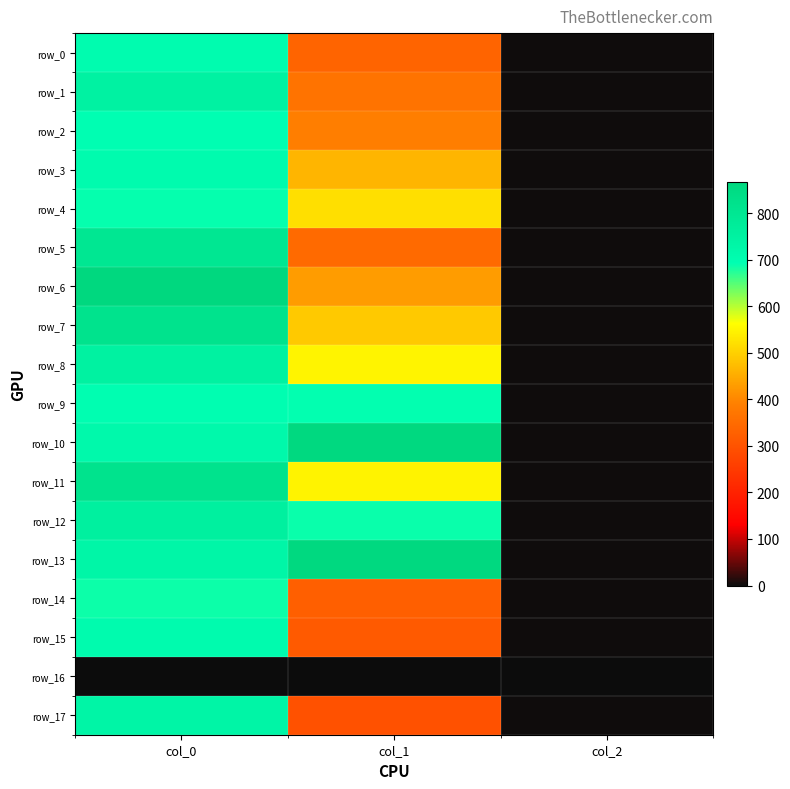

At how many categories does at least one series exceed 559?

2